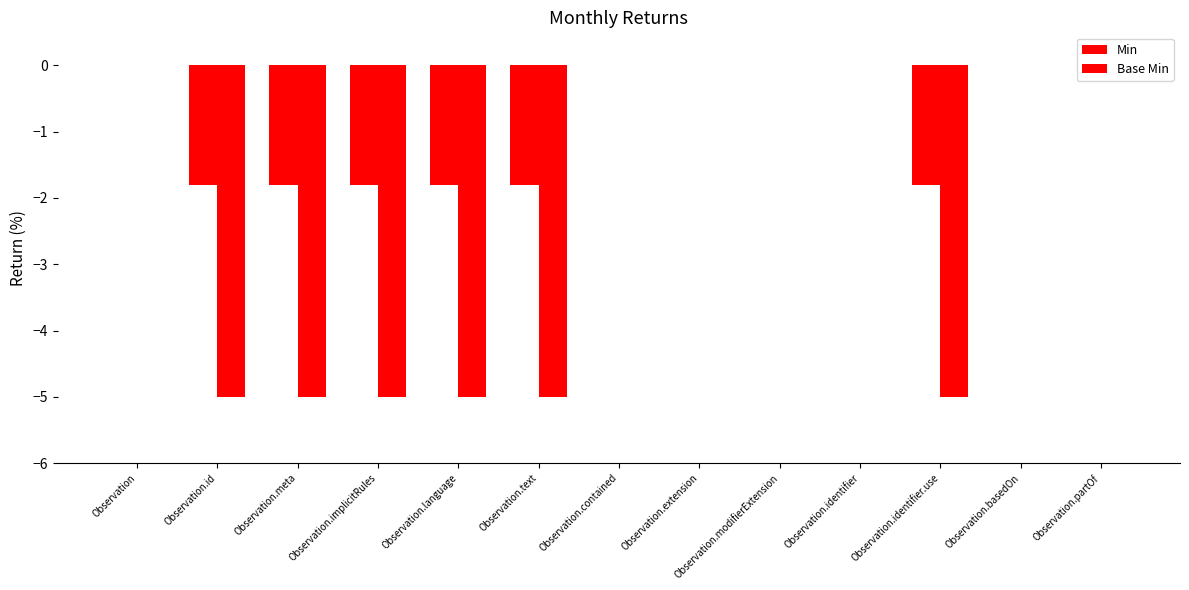

Are the bars grouped side by side (vs. stacked)?

Yes